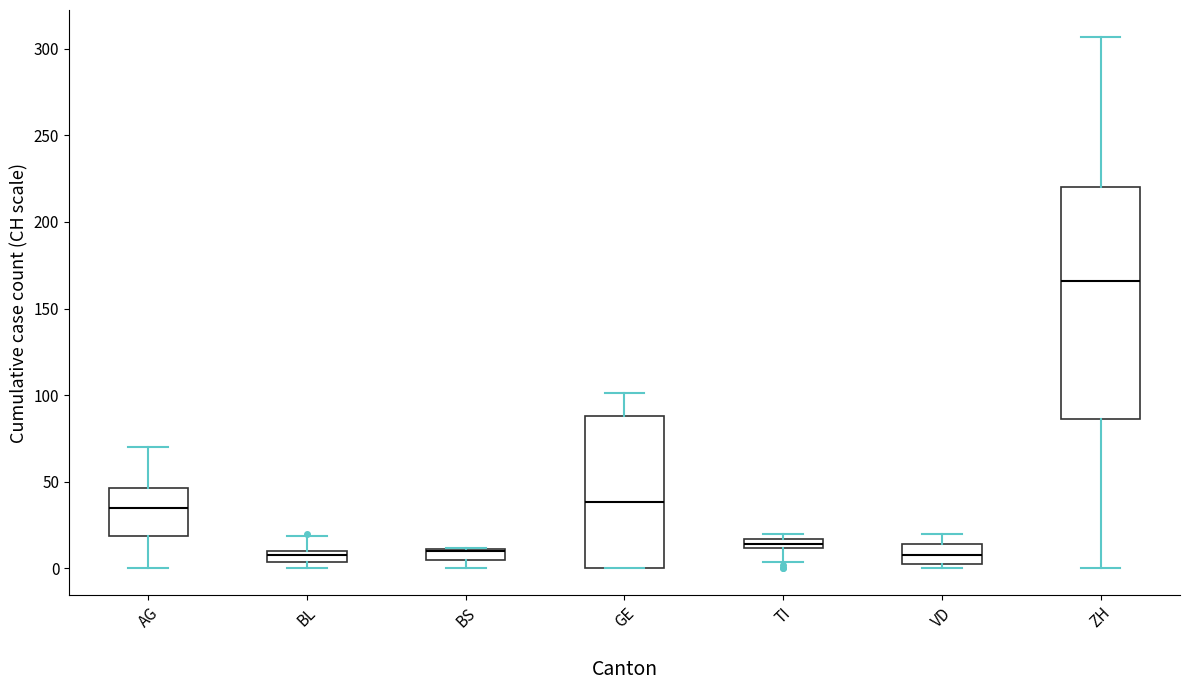

Where does the lower whisker of the box for TI end on the y-axis? The values are not printed on the chart, so give them approximately, as read against the axis.

5